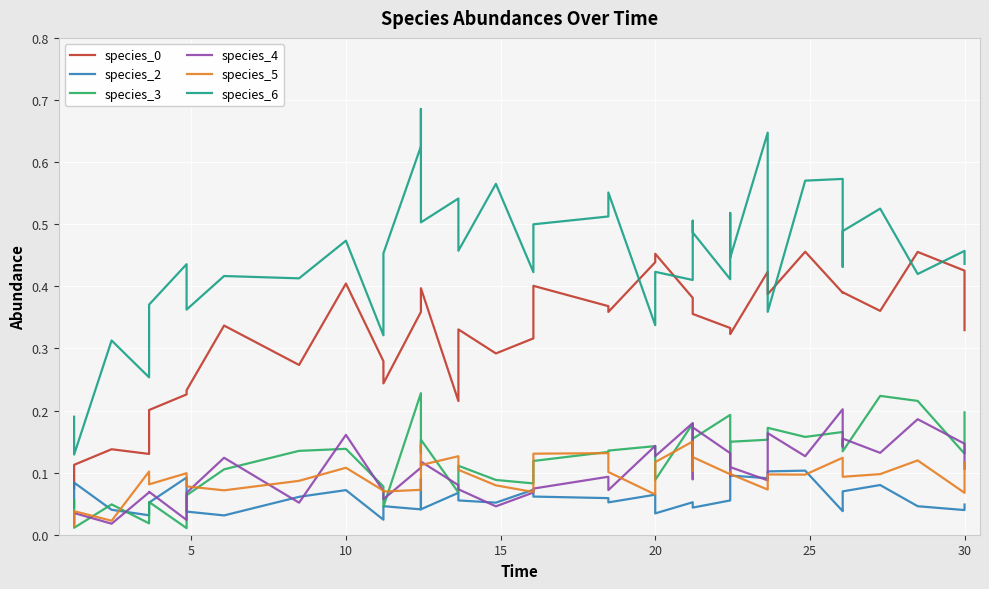

In species_2, how many points are higher than both neighbors (excluding endpoints)?

12